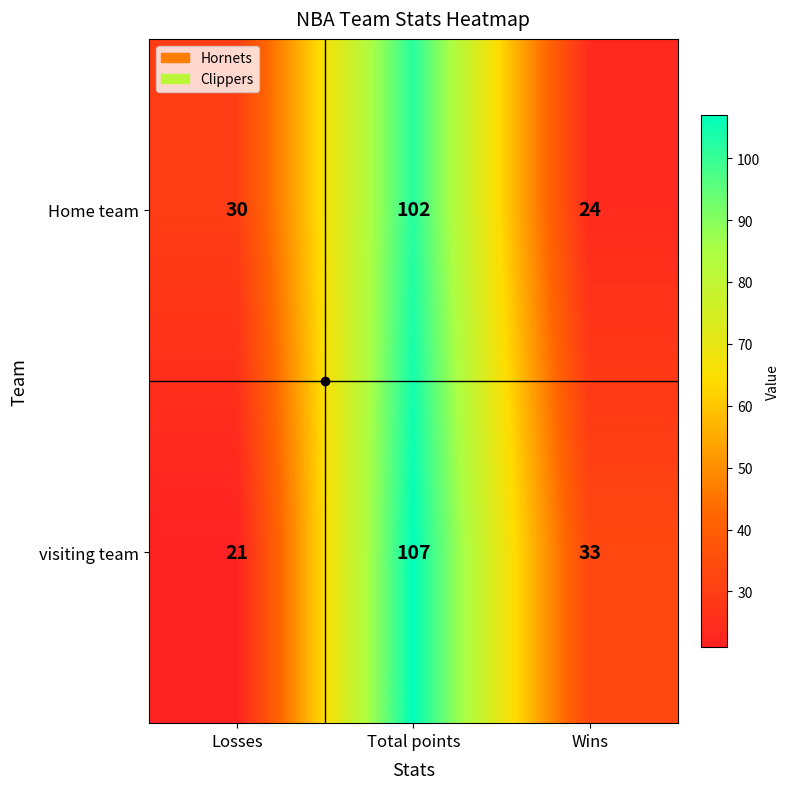

Is it true that visiting team equals 21 at Losses?

True